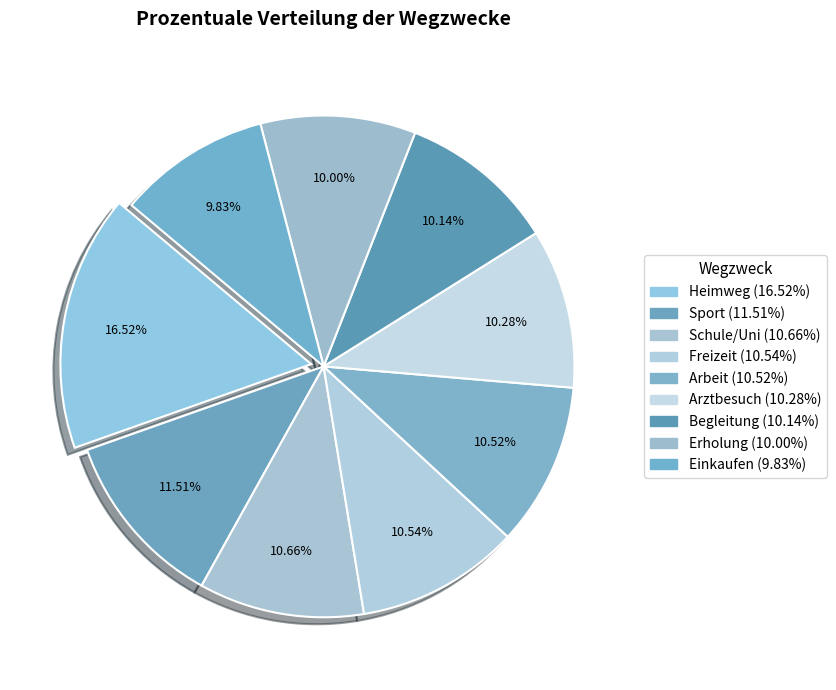

To the nearest percent, what is the difference between the Sport and Freizeit slice percentages?

1%